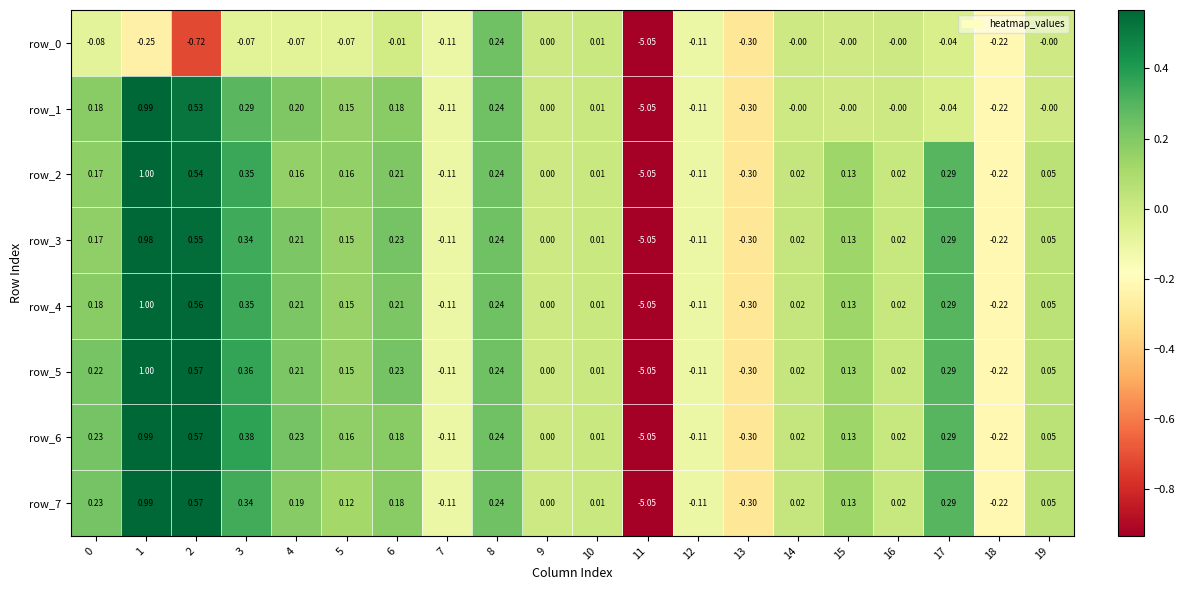

Is the value of row_7 at 7 greater than the value of row_2 at 0?

No